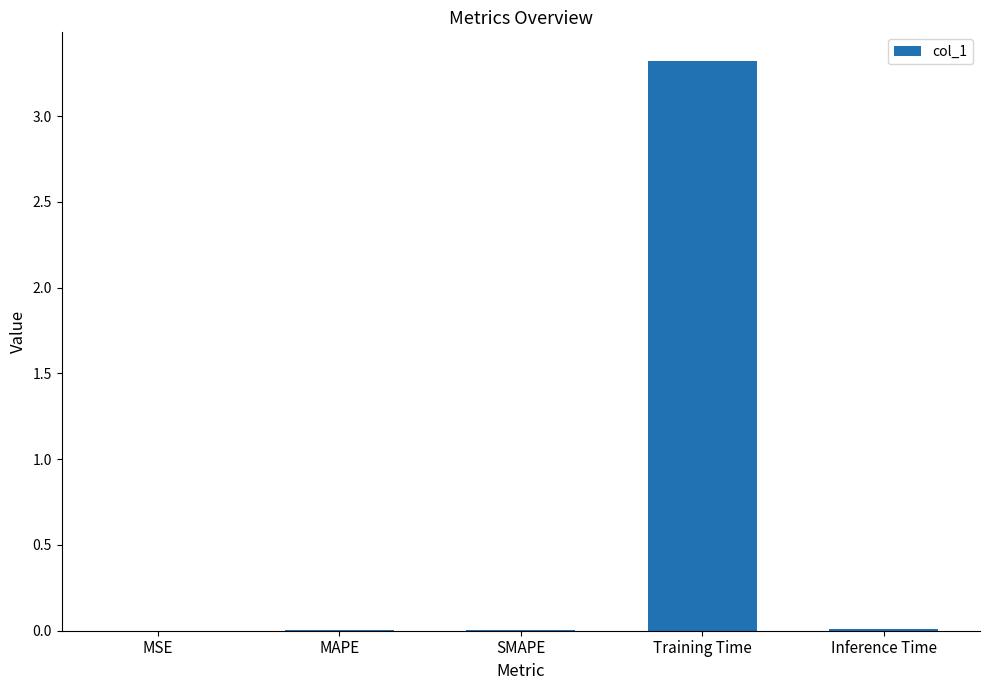

Are the bars horizontal?

No